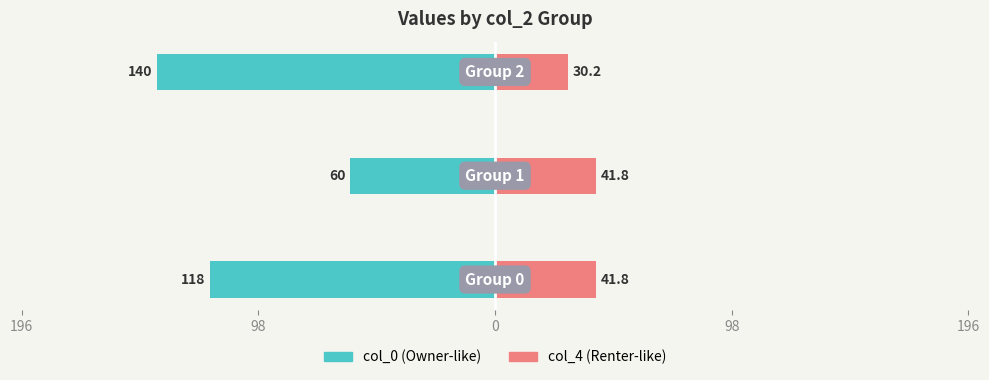

Between 0 and 98, which is larger?

98